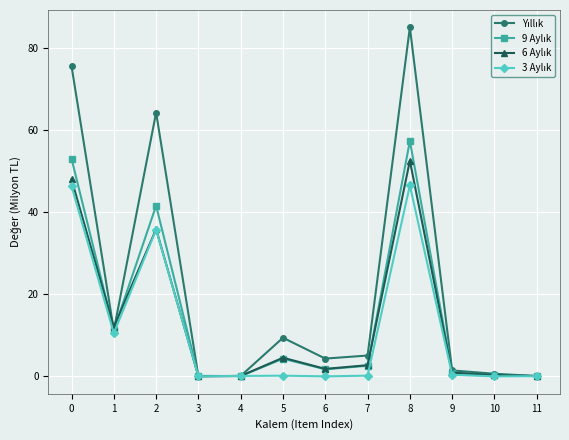

At which category is the sum across all series the highest?

8